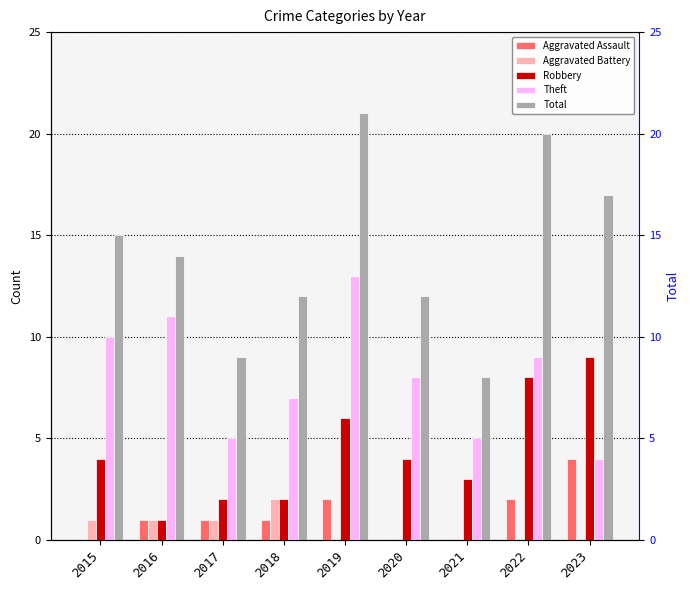

Reading left to right, transcribe all the data shown in this chart.

Aggravated Assault: 0	1	1	1	2	0	0	2	4
Aggravated Battery: 1	1	1	2	0	0	0	0	0
Robbery: 4	1	2	2	6	4	3	8	9
Theft: 10	11	5	7	13	8	5	9	4
Total: 15	14	9	12	21	12	8	20	17